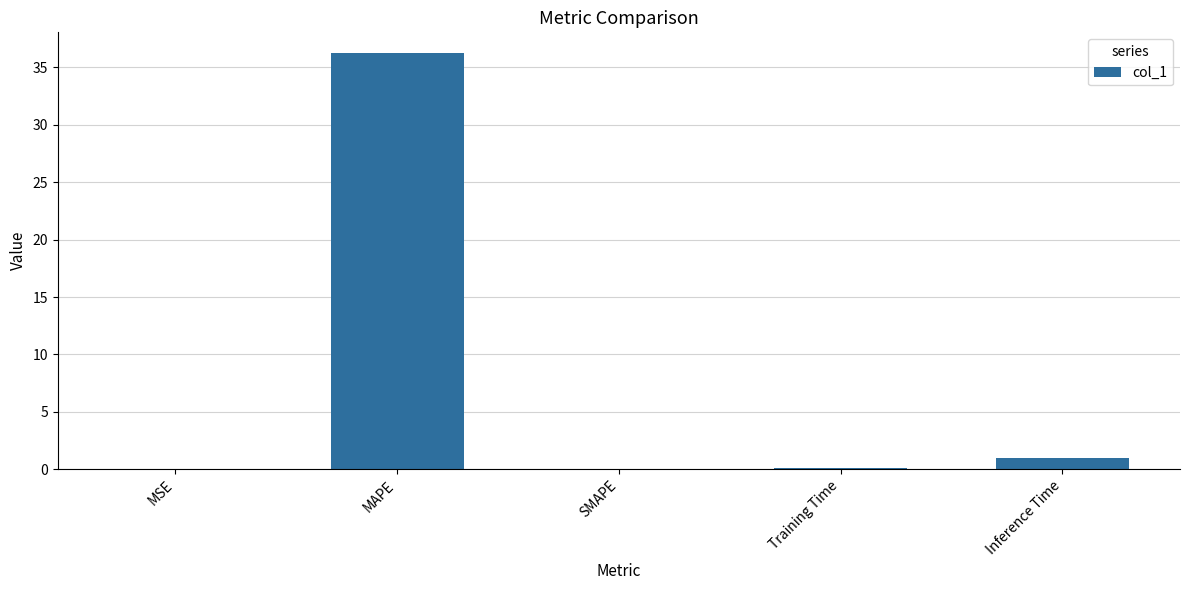

What is the average value?

7.5